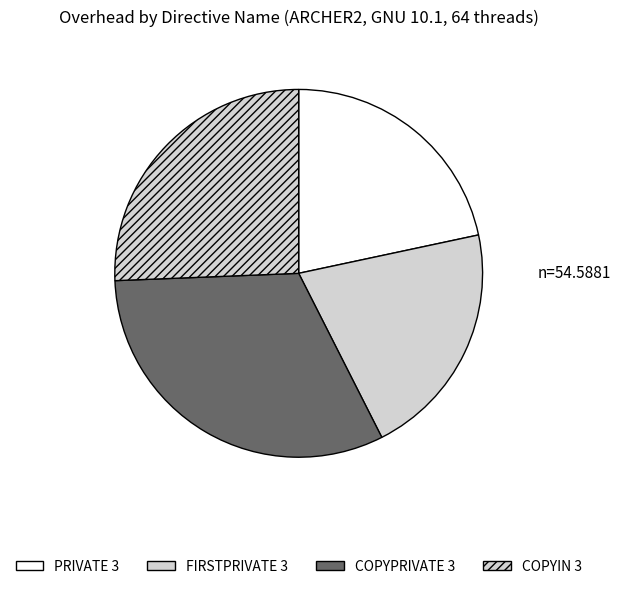

To the nearest percent, what is the difference between the largest and smallest slice percentages?

11%